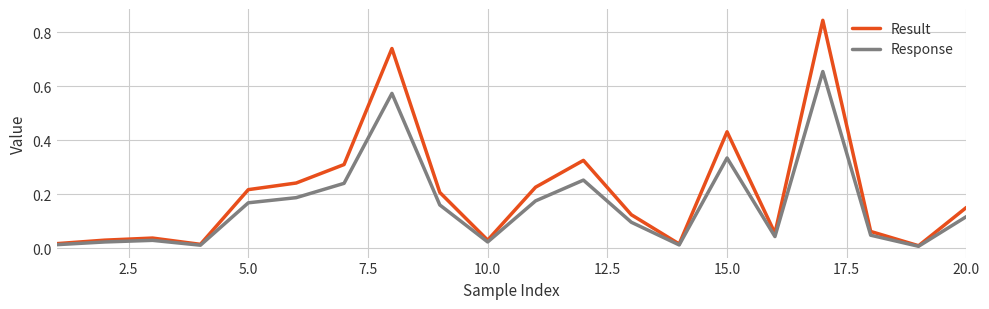

What are all the series names shown in the legend?

Result, Response